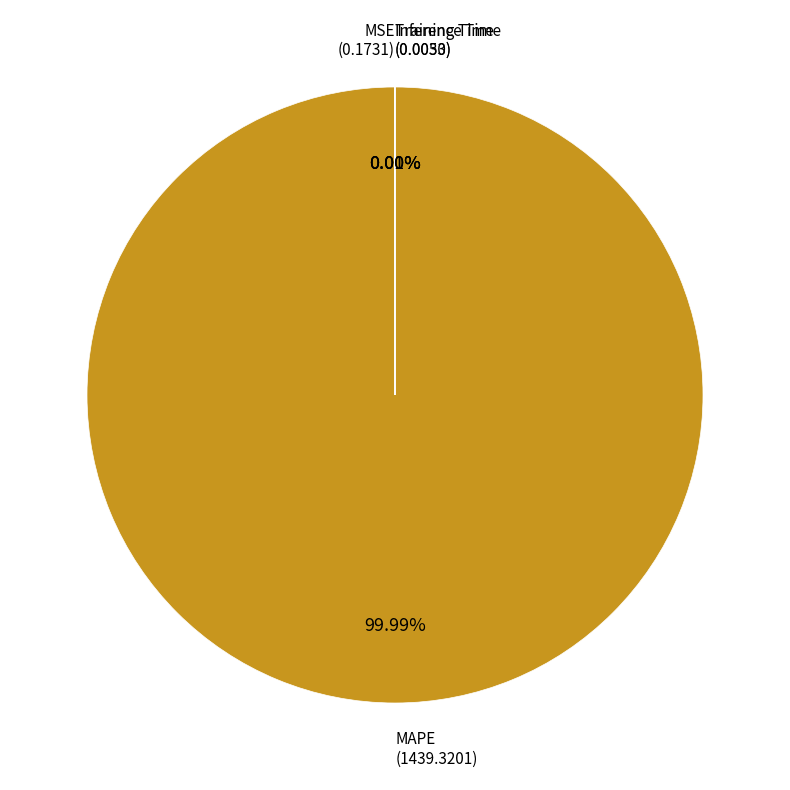

What is the largest slice in the pie chart?

MAPE